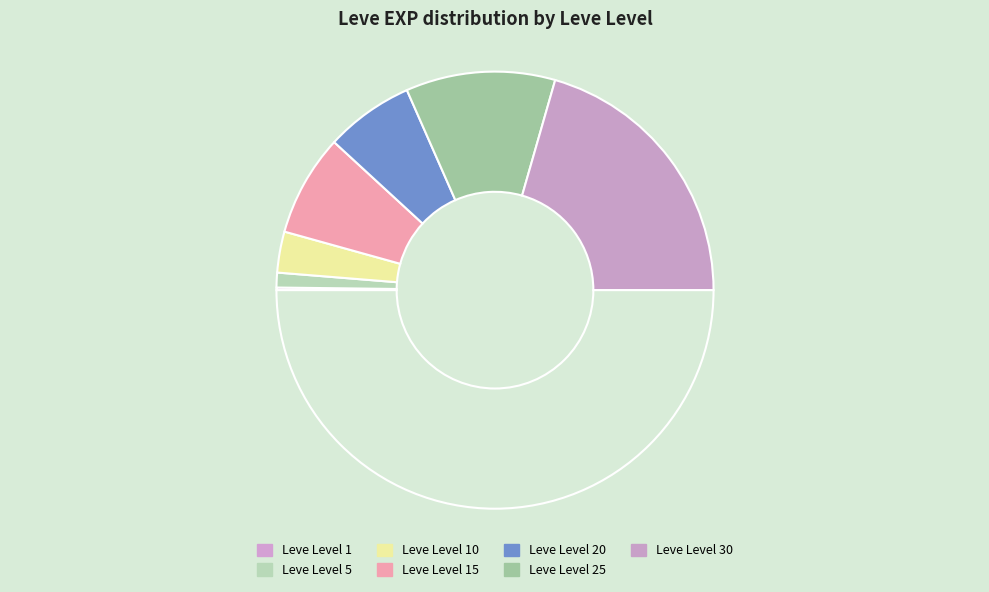

How many slices are in this pie chart?

7